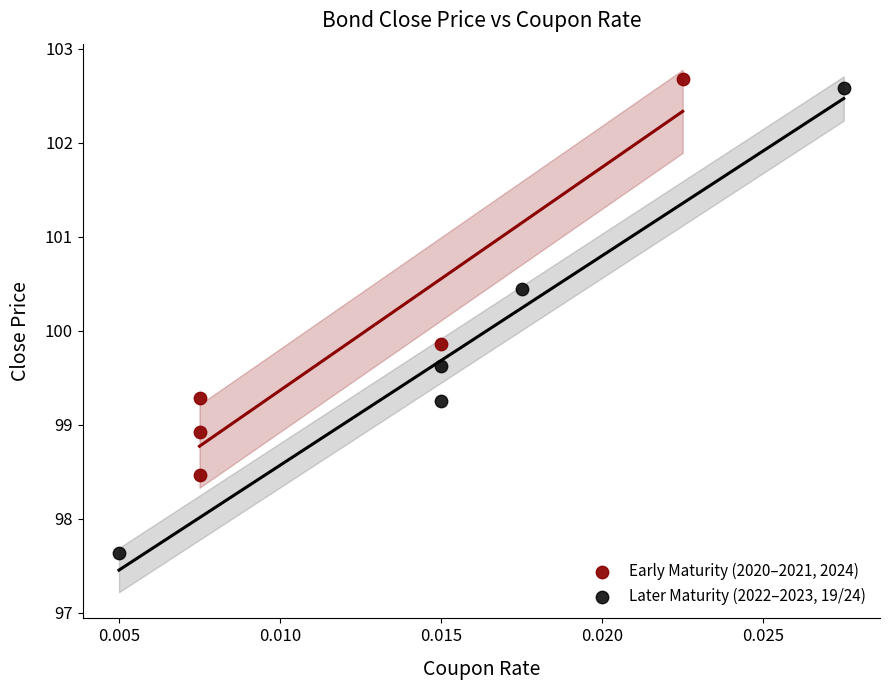

What are all the series names shown in the legend?

Early Maturity (2020–2021, 2024), Later Maturity (2022–2023, 19/24)